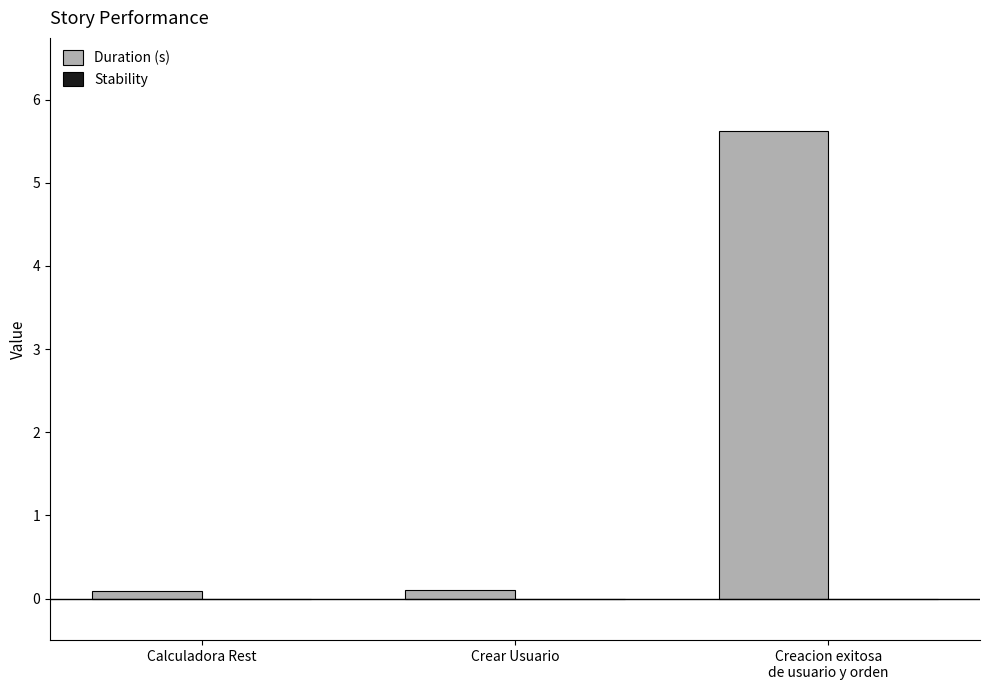

What is the greatest value displayed?

5.6